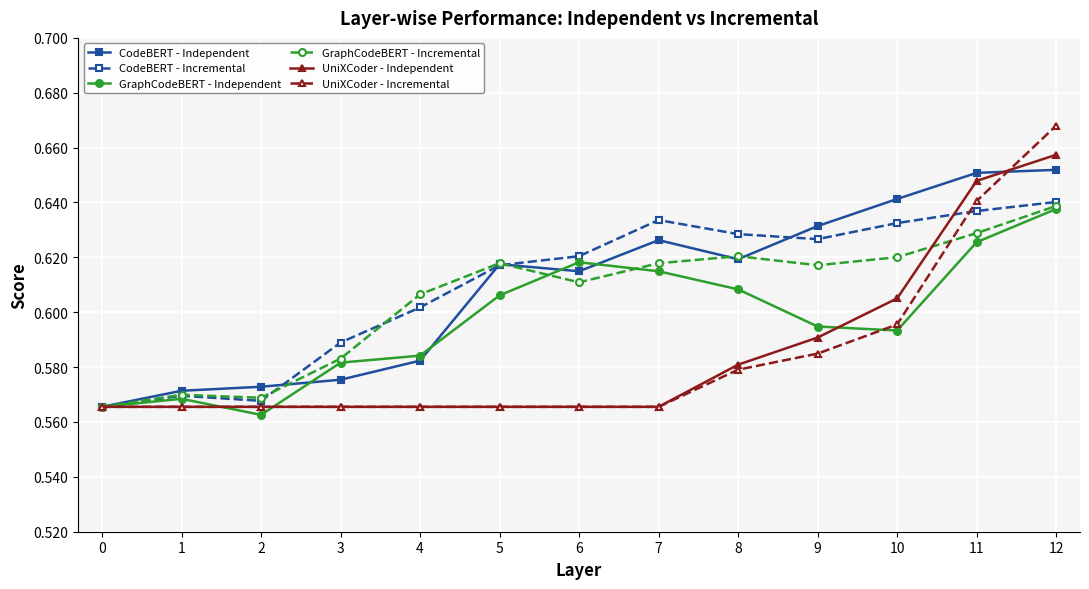

Which series changed the most between 1 and 9?

CodeBERT - Independent